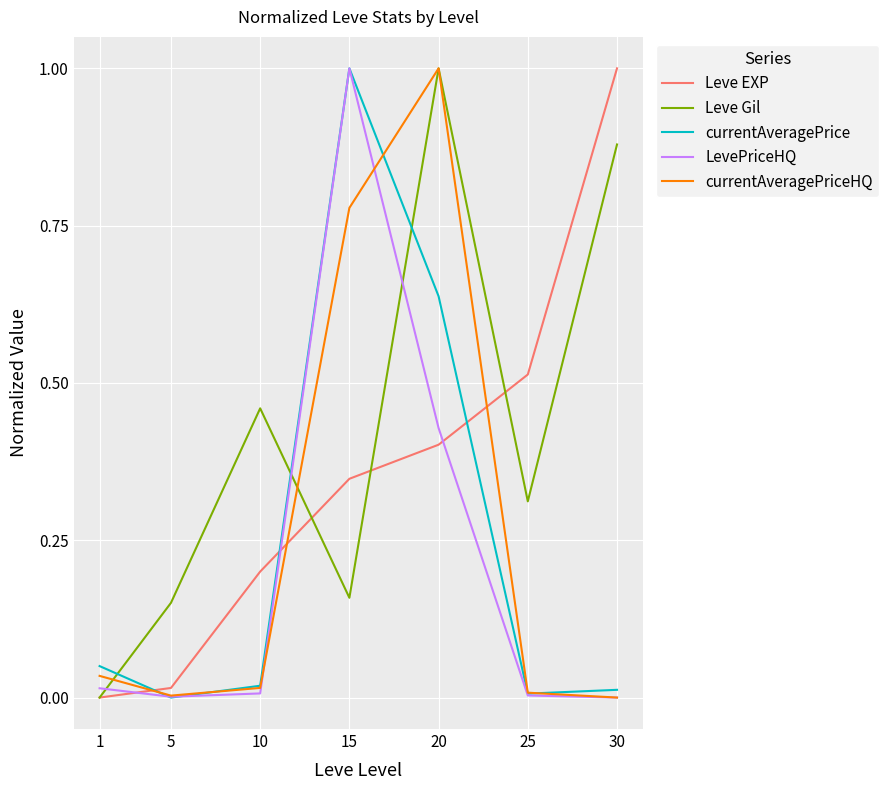

Which series has the largest total across all categories?

Leve Gil